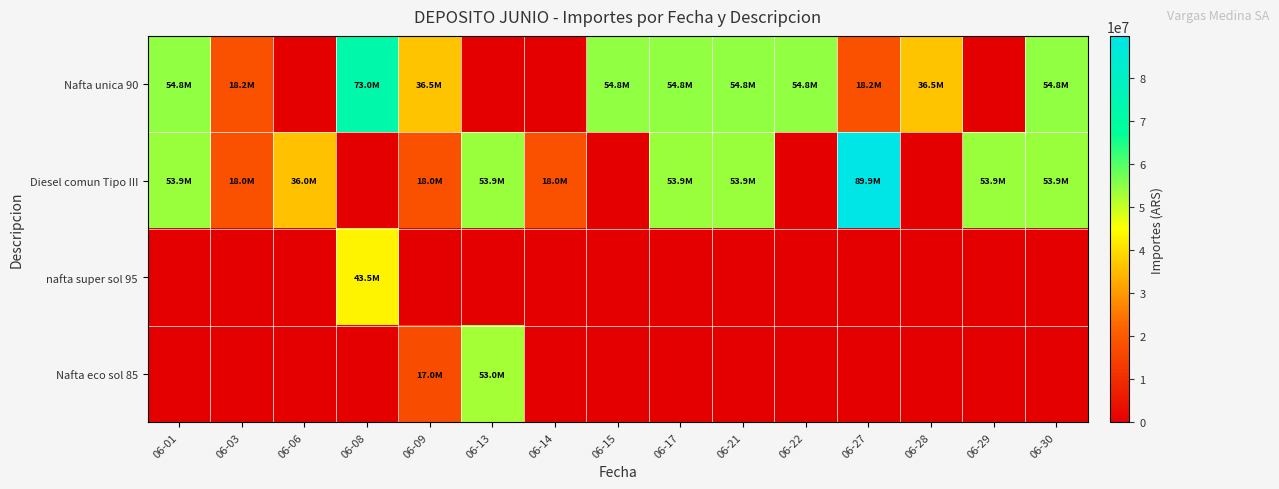

Reading left to right, what are all the values shown in this chart?

Nafta unica 90: 06-01=54750000	06-03=18250000	06-06=0	06-08=73000000	06-09=36500000	06-13=0	06-14=0	06-15=54750000	06-17=54750000	06-21=54750000	06-22=54750000	06-27=18250000	06-28=36500000	06-29=0	06-30=54750000
Diesel comun Tipo III: 06-01=53925000	06-03=17975000	06-06=35950000	06-08=0	06-09=17975000	06-13=53925000	06-14=17975000	06-15=0	06-17=53925000	06-21=53925000	06-22=0	06-27=89875000	06-28=0	06-29=53925000	06-30=53925000
nafta super sol 95: 06-01=0	06-03=0	06-06=0	06-08=43500000	06-09=0	06-13=0	06-14=0	06-15=0	06-17=0	06-21=0	06-22=0	06-27=0	06-28=0	06-29=0	06-30=0
Nafta eco sol 85: 06-01=0	06-03=0	06-06=0	06-08=0	06-09=17000000	06-13=52950000	06-14=0	06-15=0	06-17=0	06-21=0	06-22=0	06-27=0	06-28=0	06-29=0	06-30=0